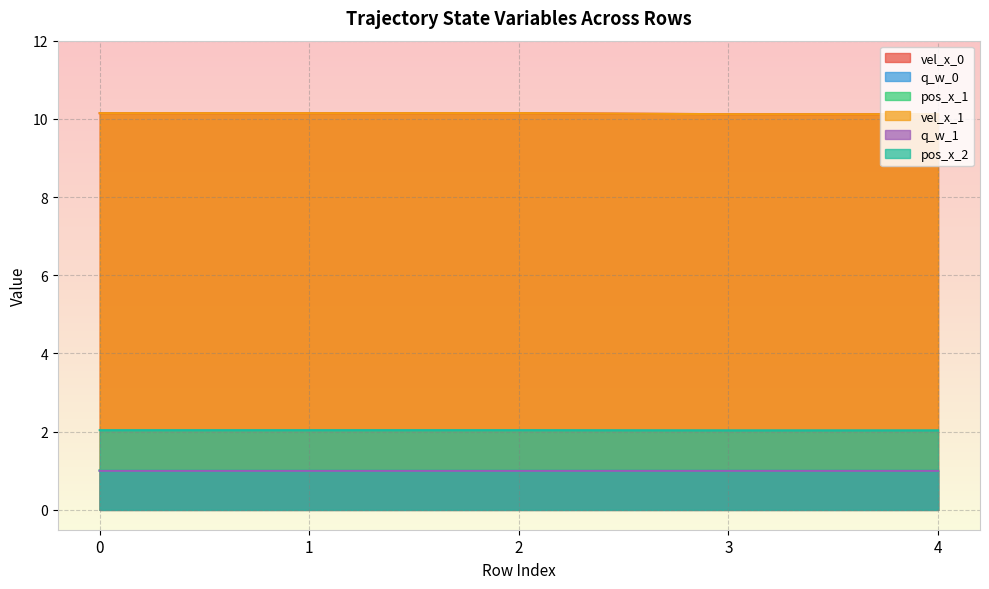

What is the value of the pos_x_2 point at the 2nd from the left?

2.0